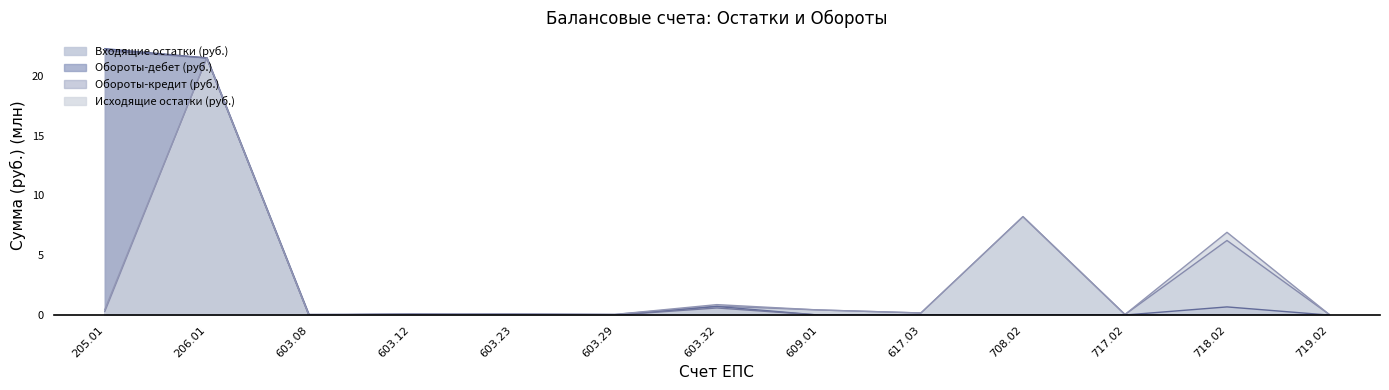

The value of Исходящие остатки (руб.) at 603.29 is 0.1. True or false?

True